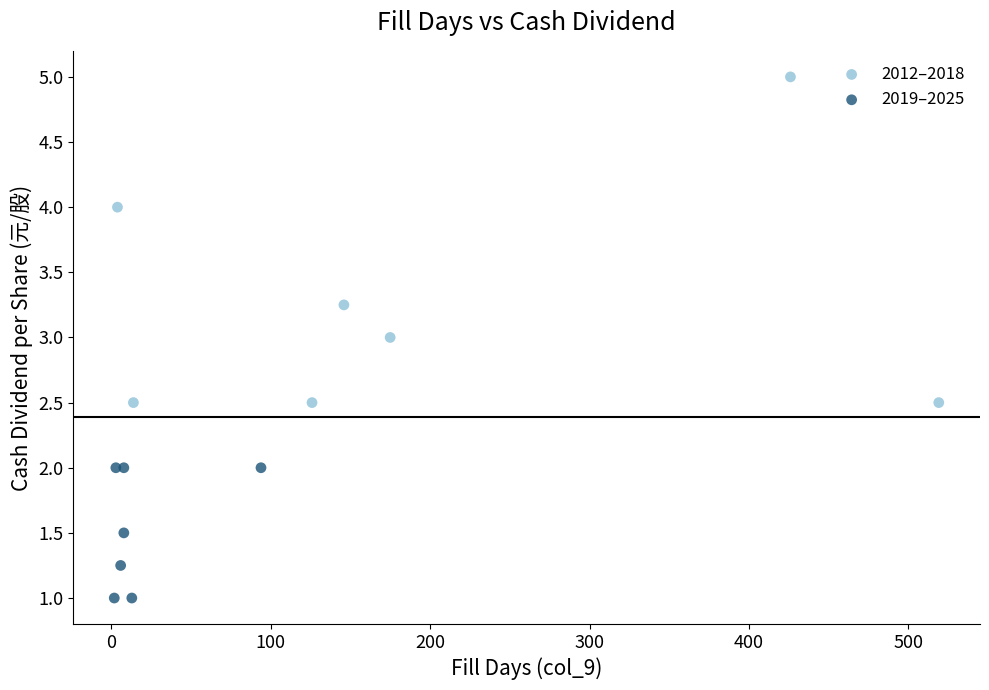

Which series has the largest Y range (max minus min)?

2012–2018